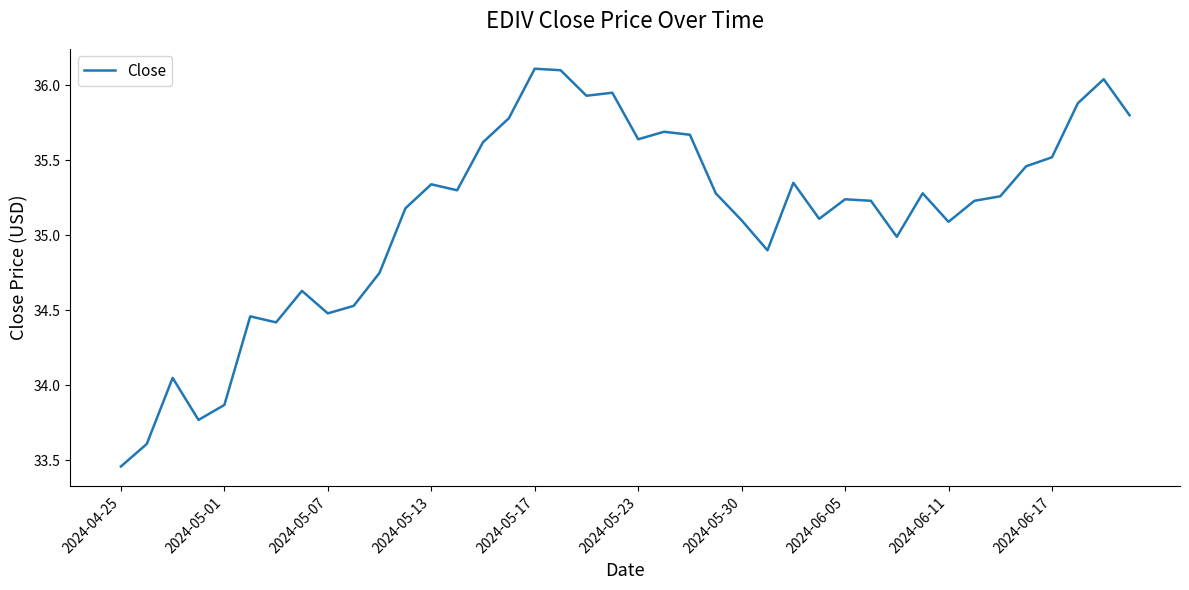

What is the maximum value shown in the chart?

36.1